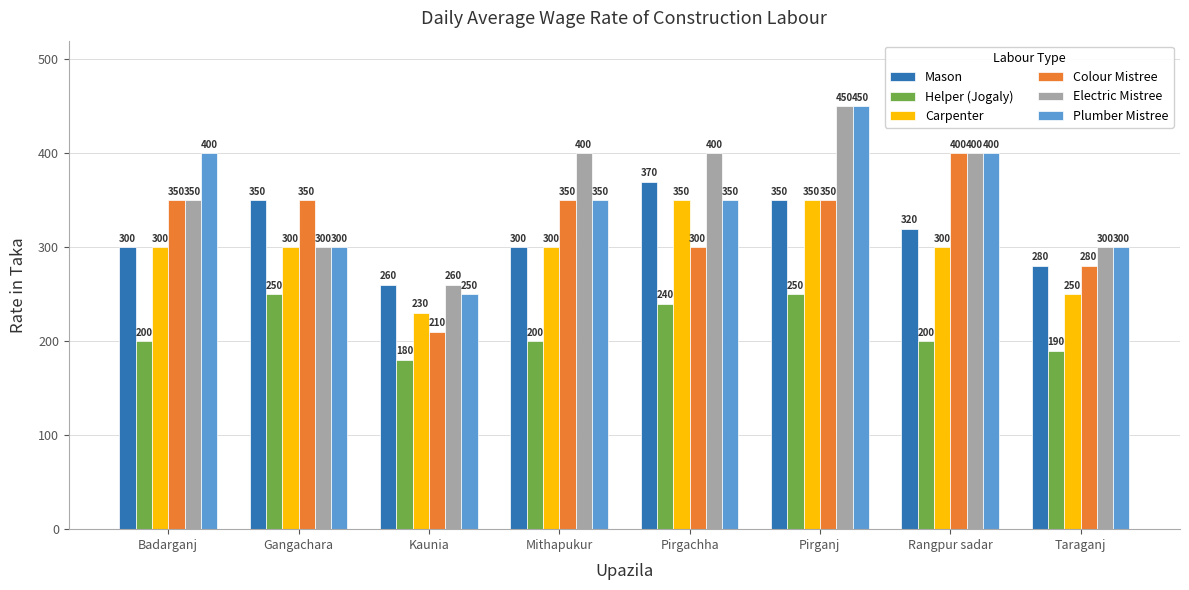

How many values in the Carpenter series are below 300?

2